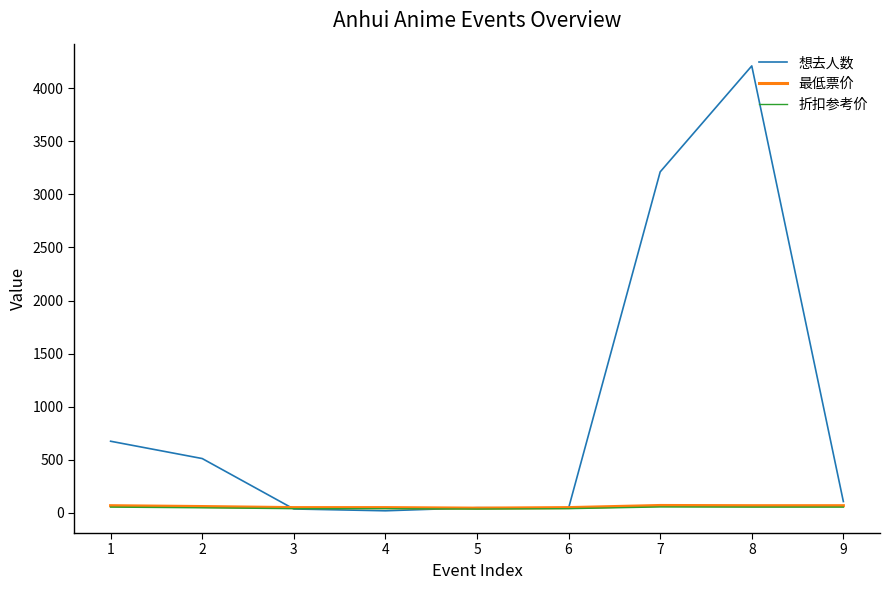

What is the greatest value displayed?

4210.0